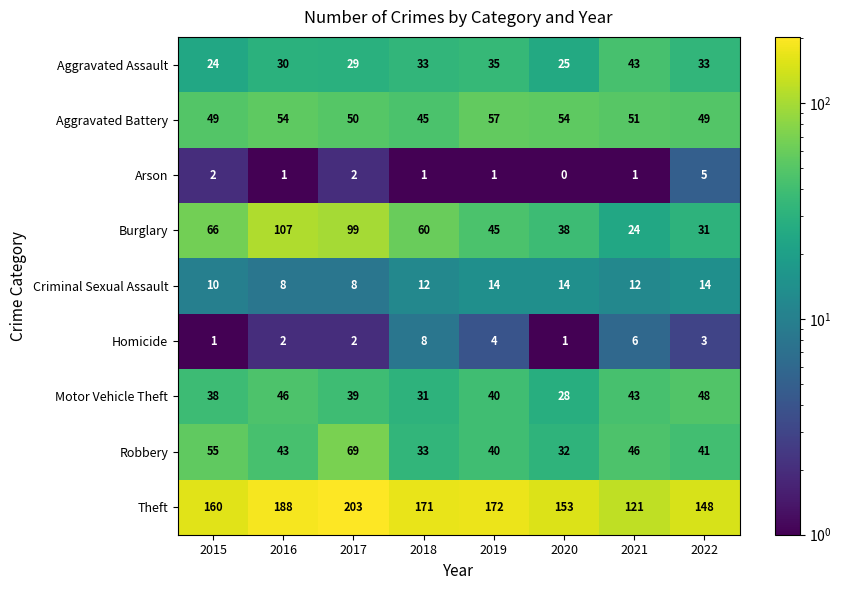

Rank the series by their maximum value, from lowest to highest.

Arson, Homicide, Criminal Sexual Assault, Aggravated Assault, Motor Vehicle Theft, Aggravated Battery, Robbery, Burglary, Theft